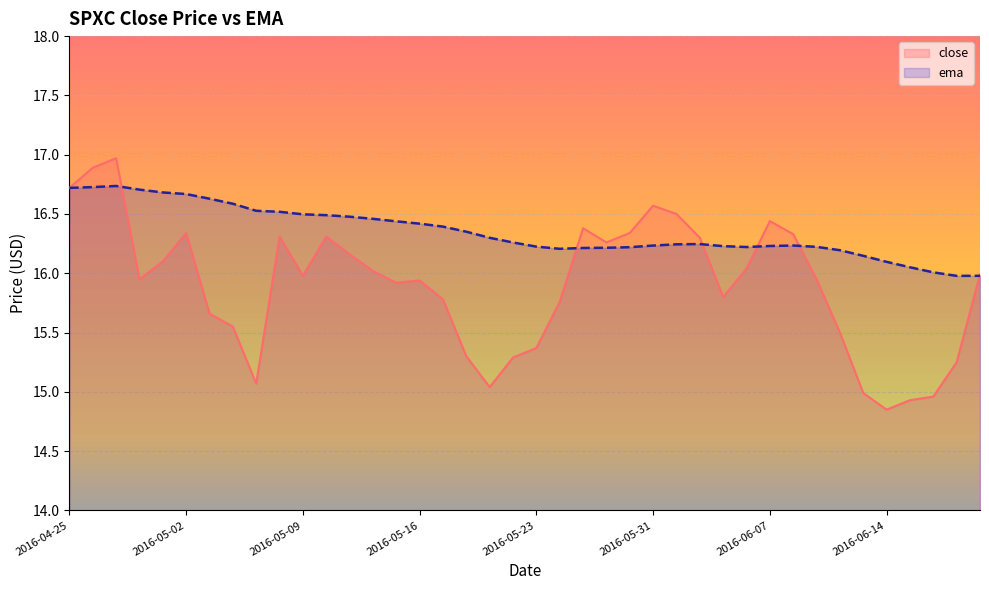

What is the spread (max minus min) of values at 2016-06-03?

0.4